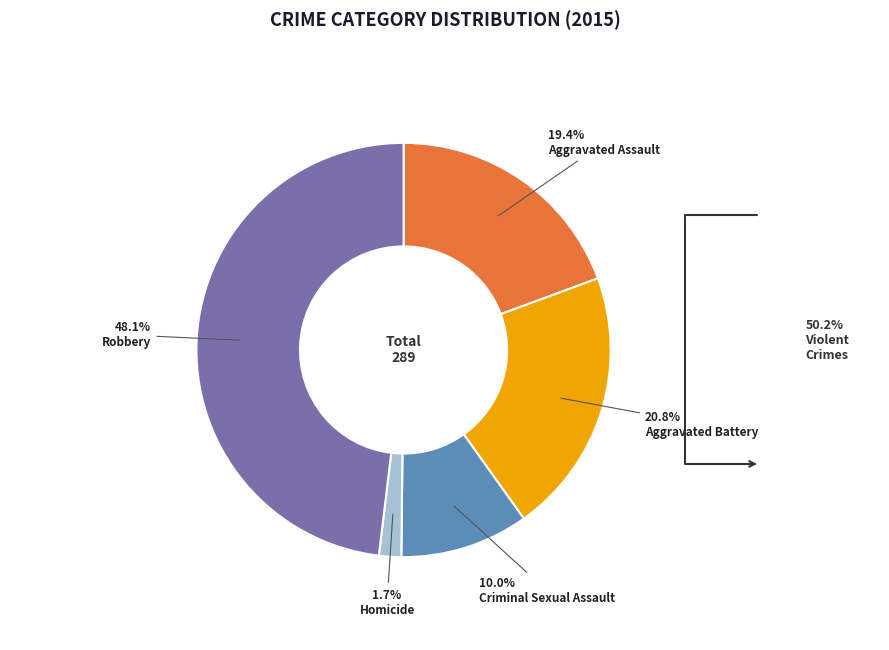

Is there any slice that represents more than half of the pie?

No